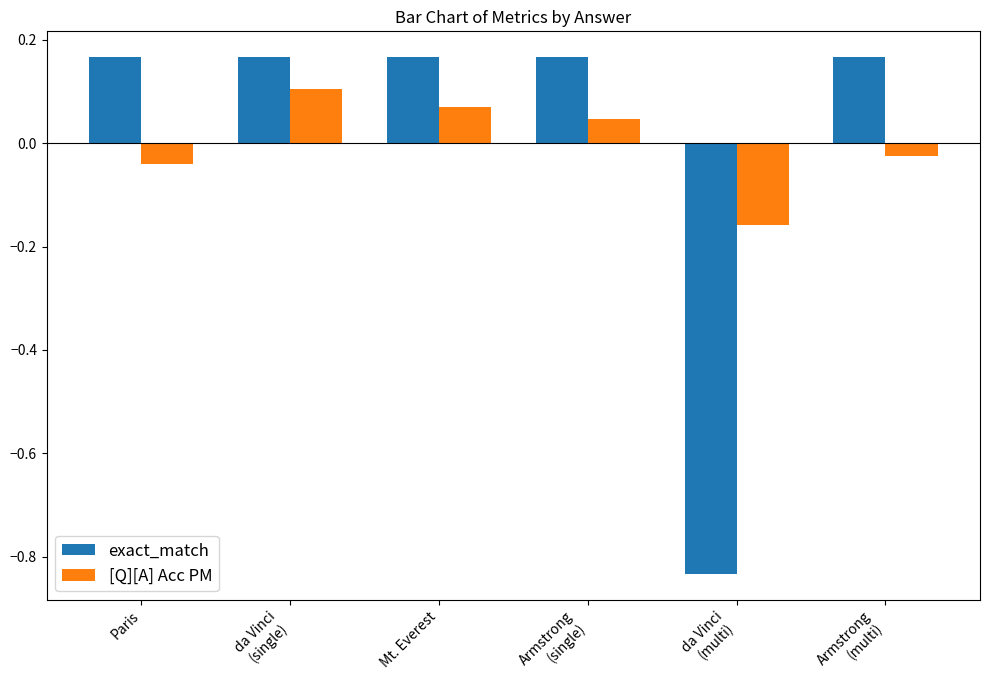

True or false: [Q][A] Acc PM has a value of 0.1 at da Vinci
(single).

True